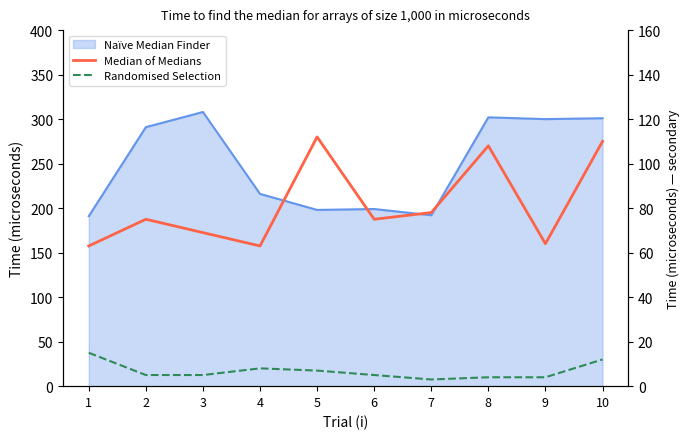

Does the chart display data point markers on the line(s)?

No